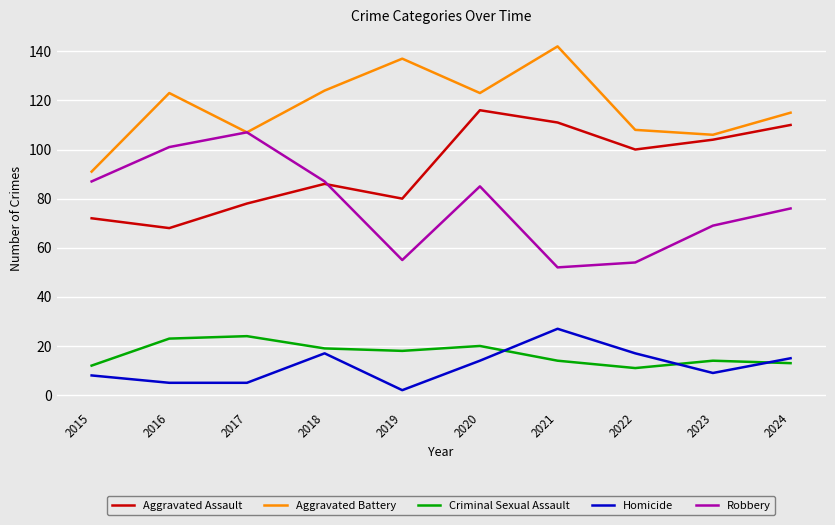

At 2021, list the series in order from largest to smallest.

Aggravated Battery, Aggravated Assault, Robbery, Homicide, Criminal Sexual Assault